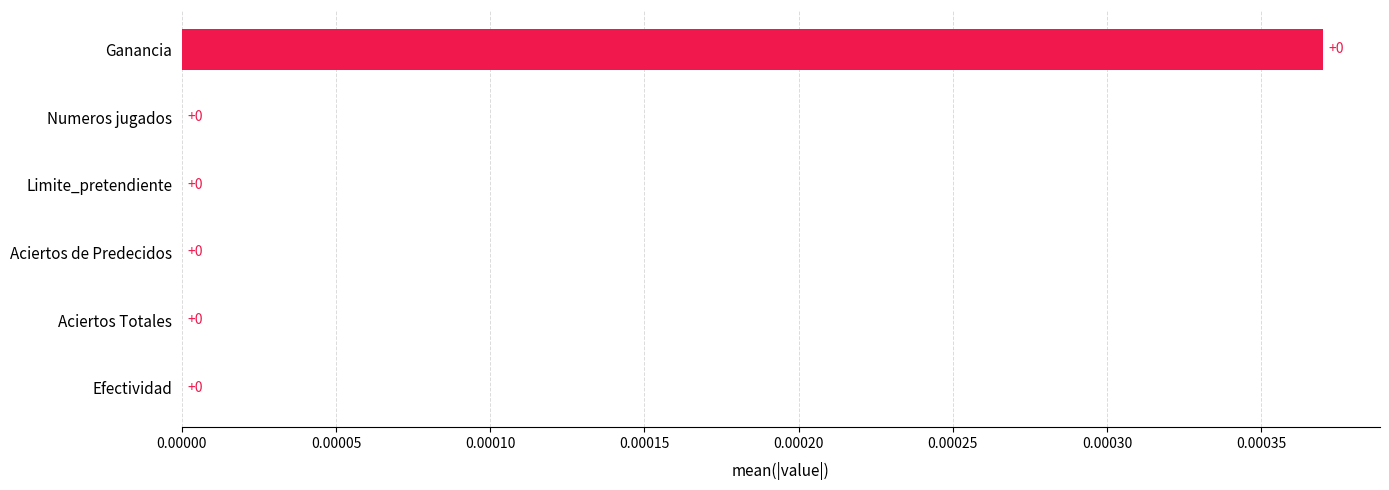

Are the bars grouped side by side (vs. stacked)?

No